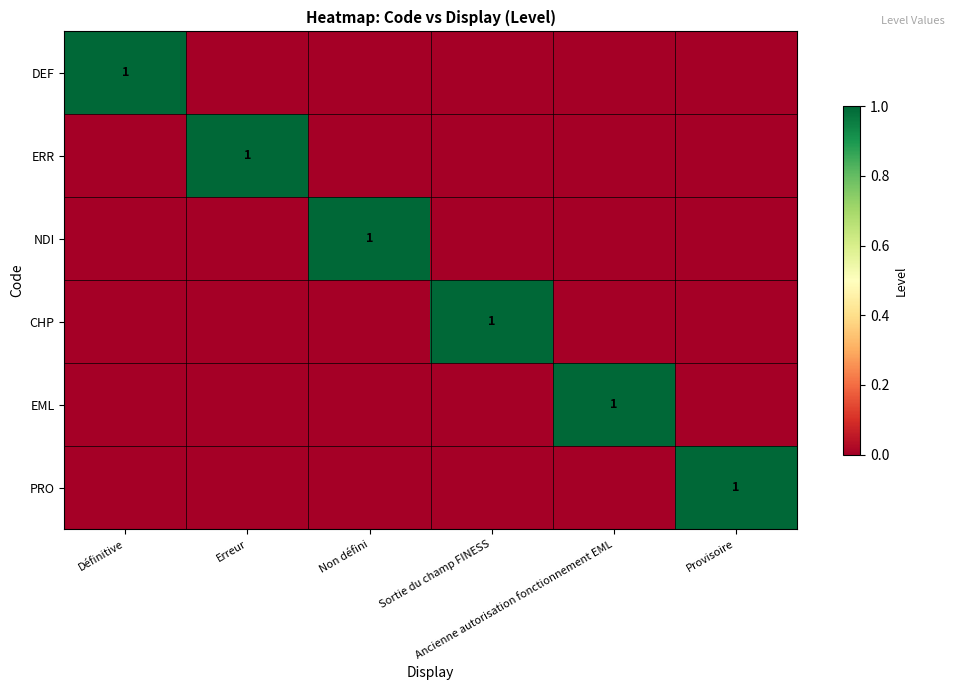

Which category has the lowest value across all series?

Erreur